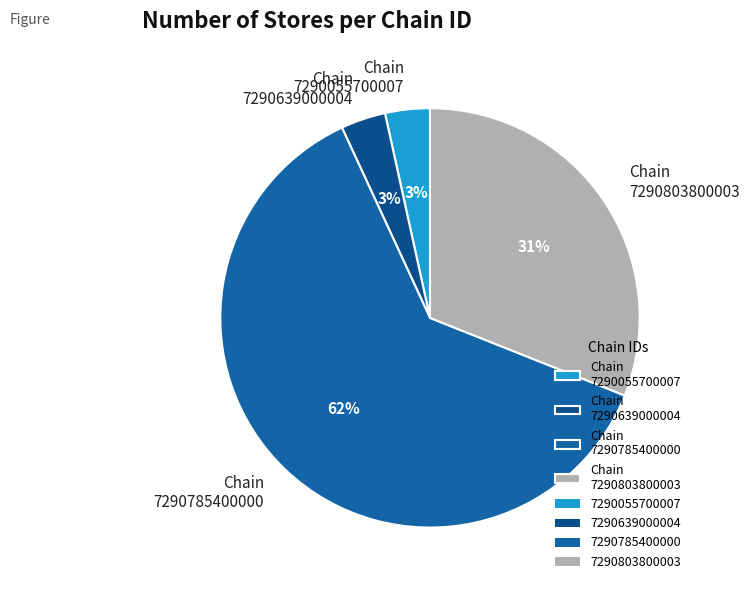

Between Chain 7290055700007 and Chain 7290785400000, which is larger?

Chain 7290785400000